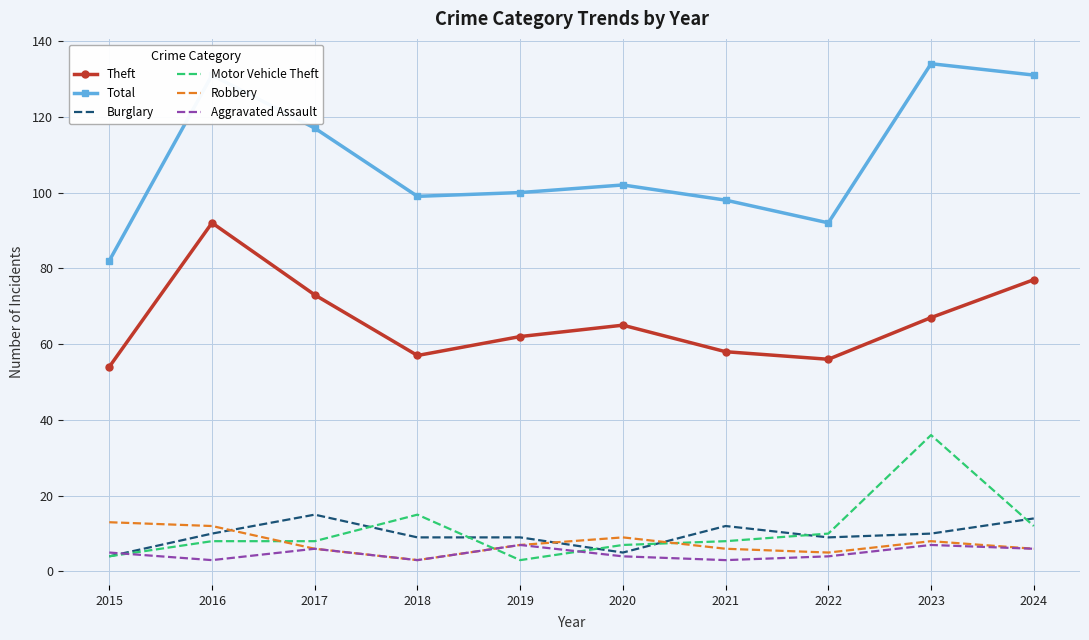

What value does the Aggravated Assault series have at 2016?

3